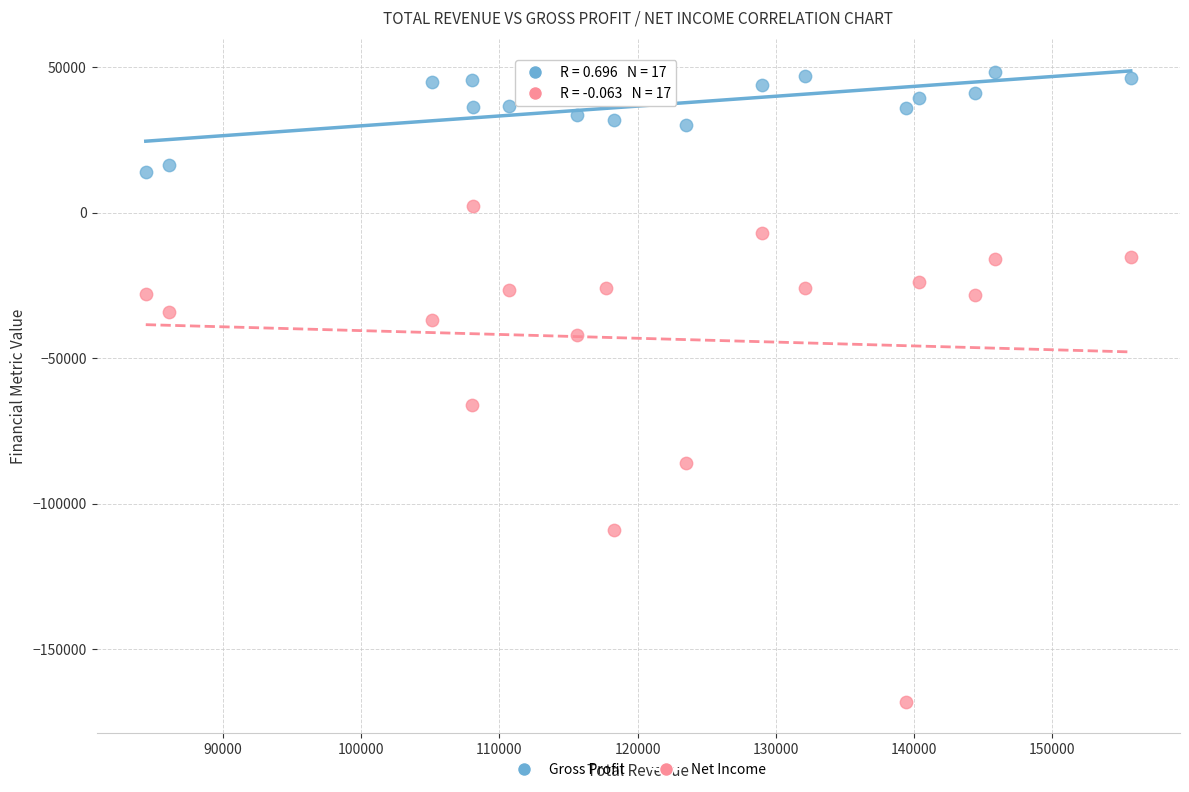

In the Net Income series, what Y value is closest to -82900?

-86000